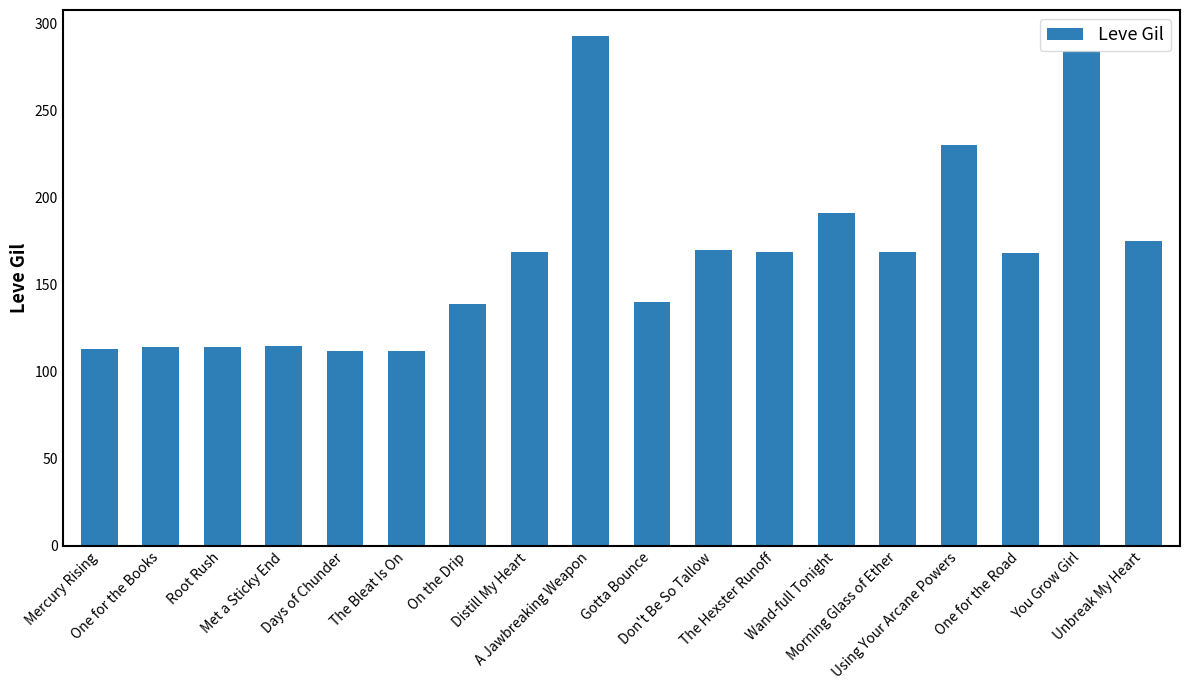

What is the value of the 4th bar from the left?

115